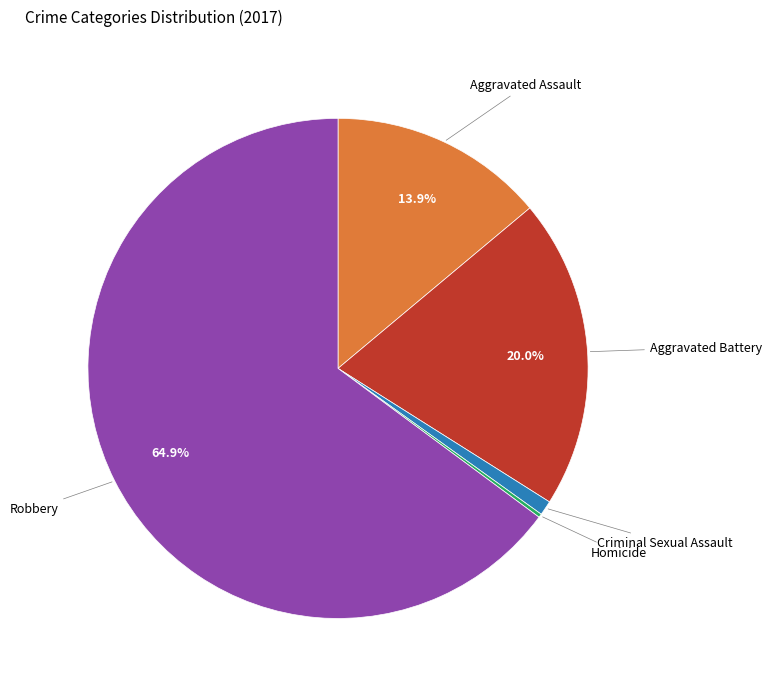

Is it true that Criminal Sexual Assault is 1% of the pie?

True